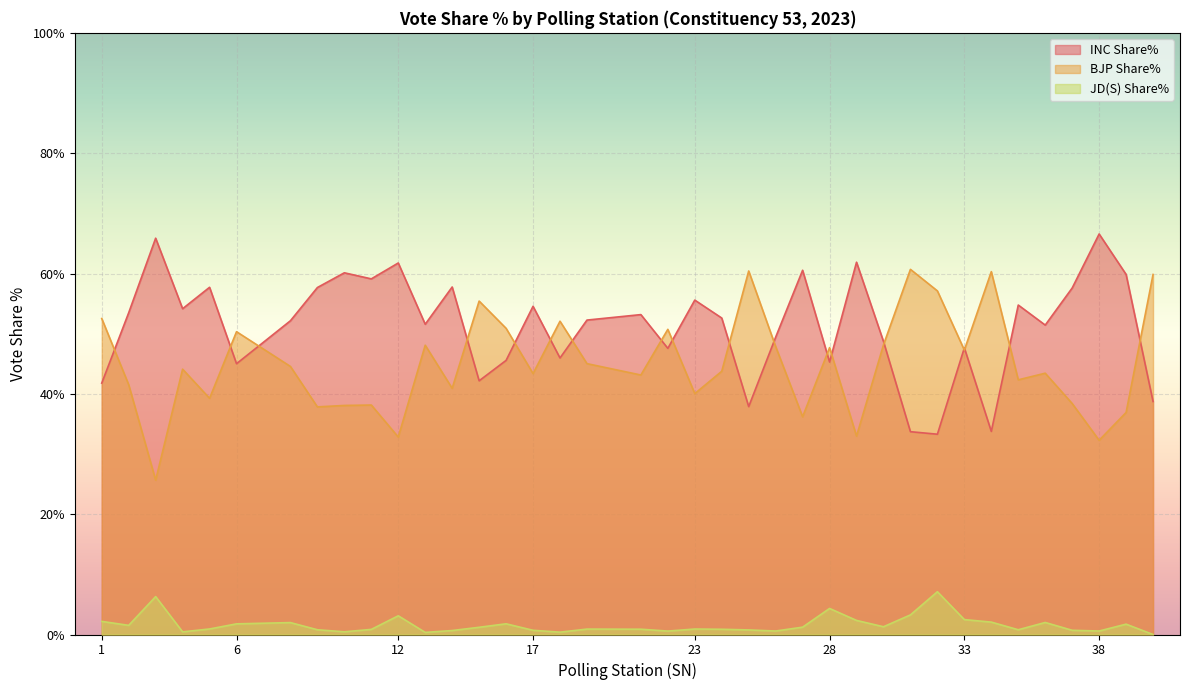

True or false: BJP Share% and INC Share% cross at least once.

True